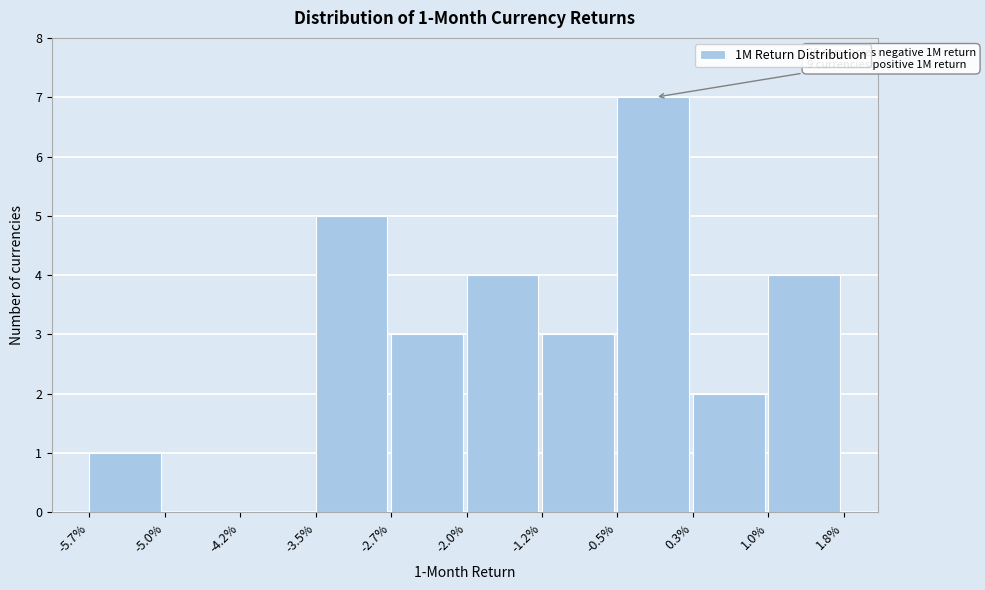

Reading left to right, transcribe all the data shown in this chart.

-5.7%=1	-5.0%=0	-4.2%=0	-3.5%=5	-2.7%=3	-2.0%=4	-1.2%=3	-0.5%=7	0.3%=2	1.0%=4